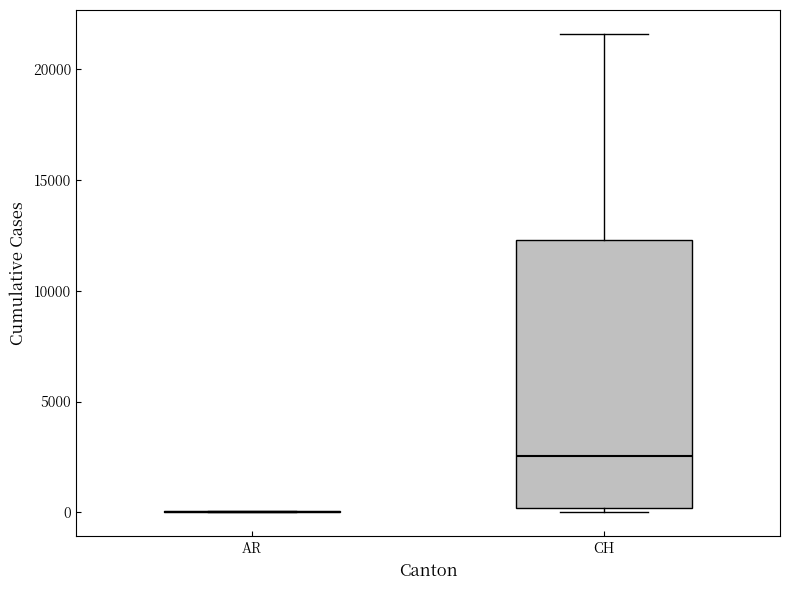

Reading left to right, transcribe this box plot: for each box, give where its median line is, the range the box spans, and where its two whiskers end, as read against the y-axis. The values are not printed on the chart, so give them approximately, as read against the axis.

AR: box collapsed to a line at 0, whiskers 0 to 0
CH: median 2500, box 0 to 12500, whiskers 0 (just below the box's lower edge) to 21500